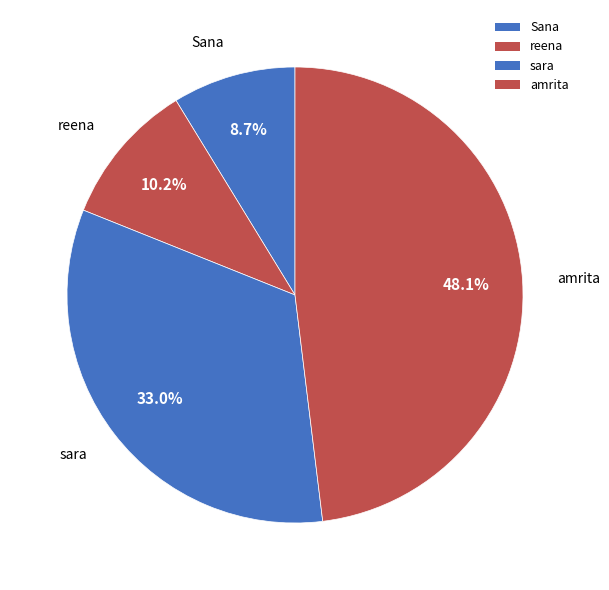

To the nearest percent, what is the difference between the largest and smallest slice percentages?

39%